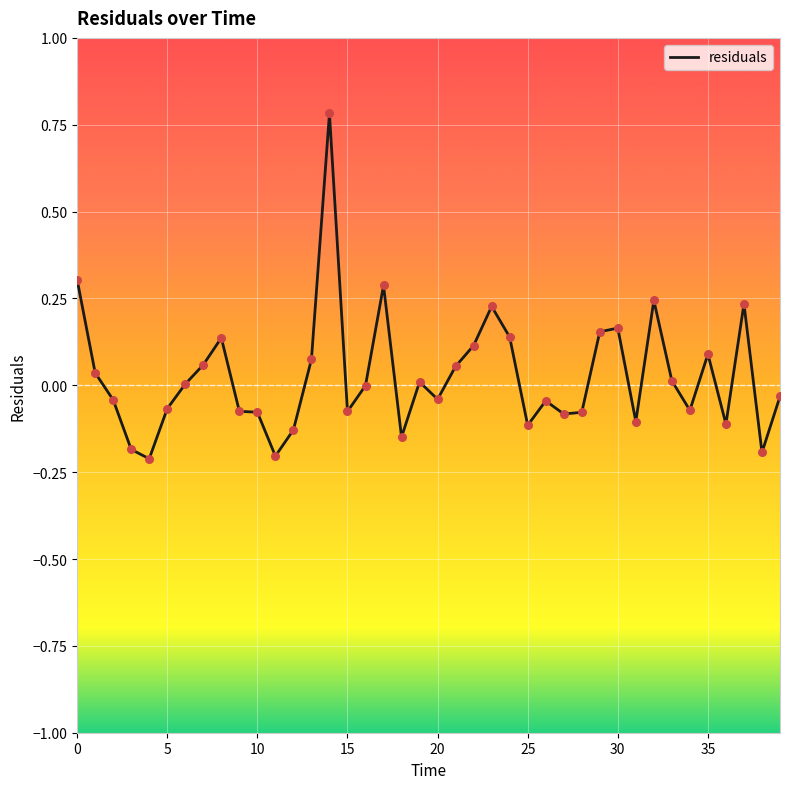

What is the maximum value shown in the chart?

0.8